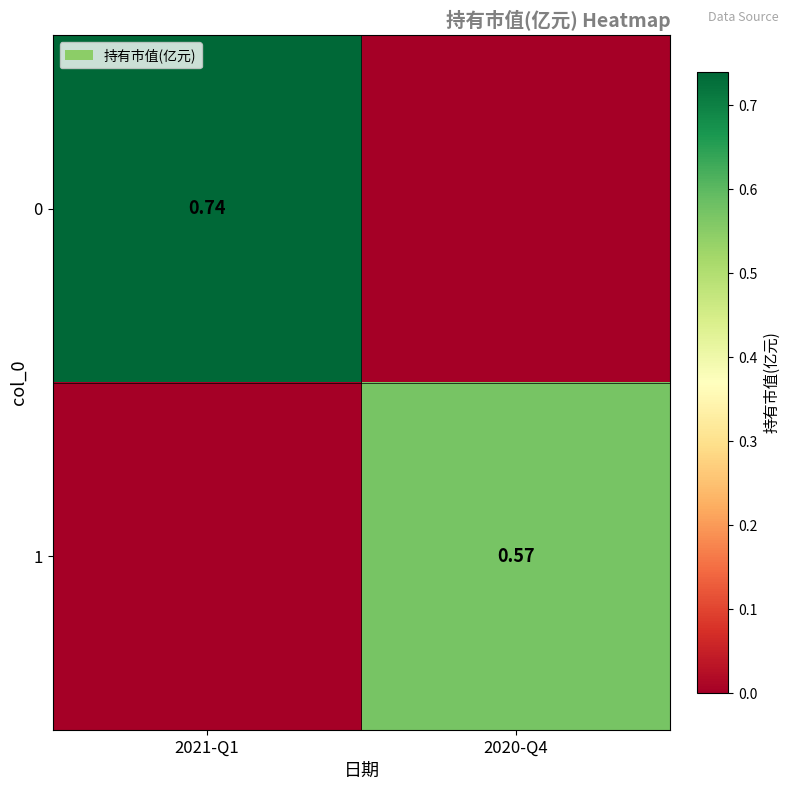

Is the value of 0 at 2021-Q1 greater than the value of 1 at 2020-Q4?

Yes